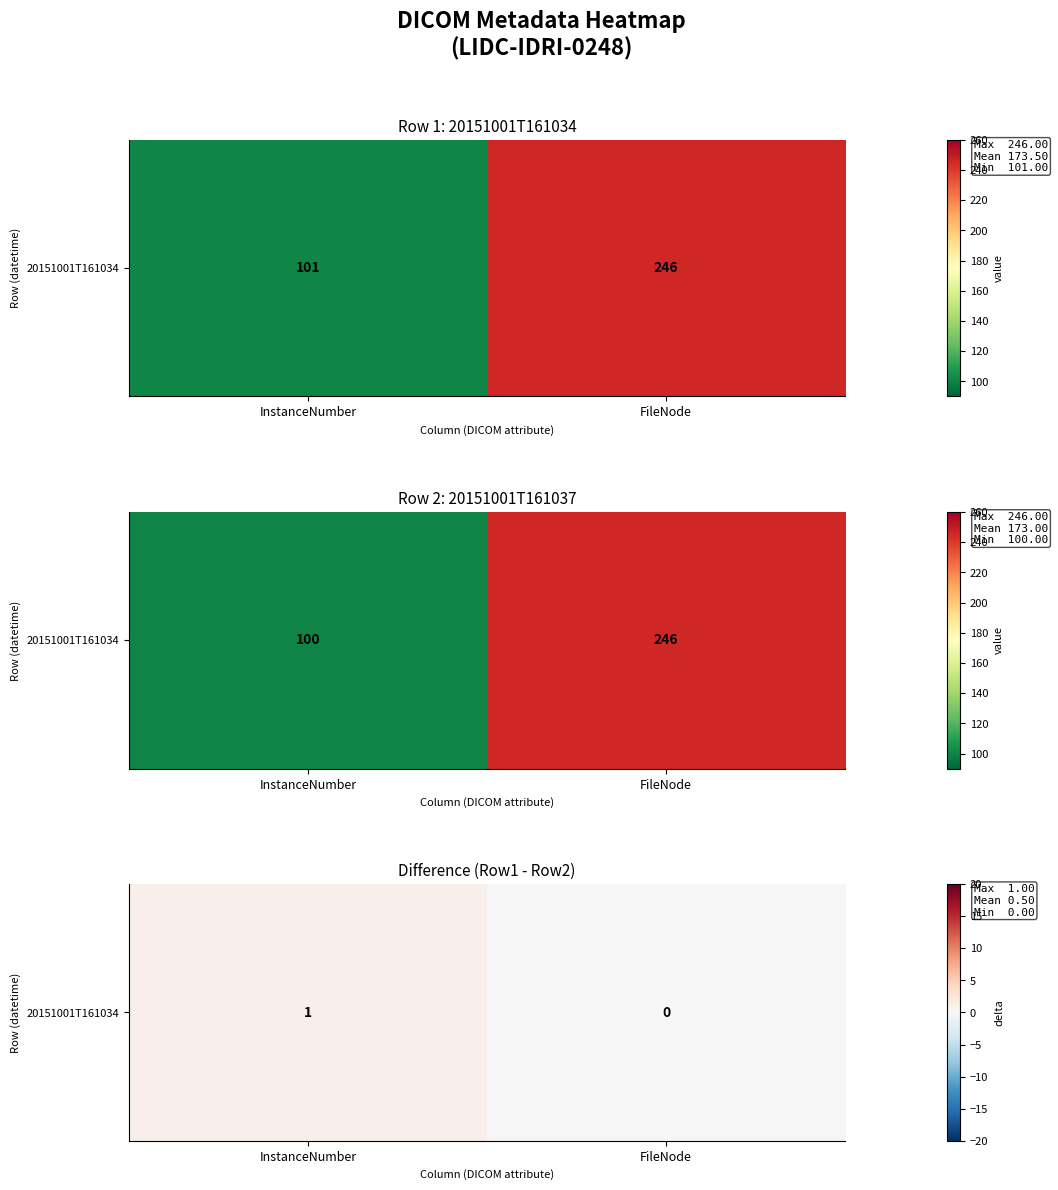

What is the difference between the values at FileNode and InstanceNumber?

1